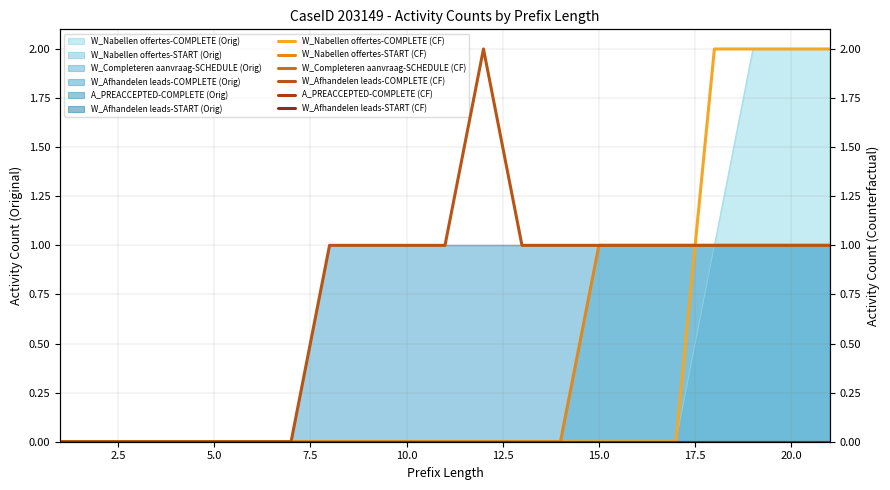

How many lines are shown in the chart?

6